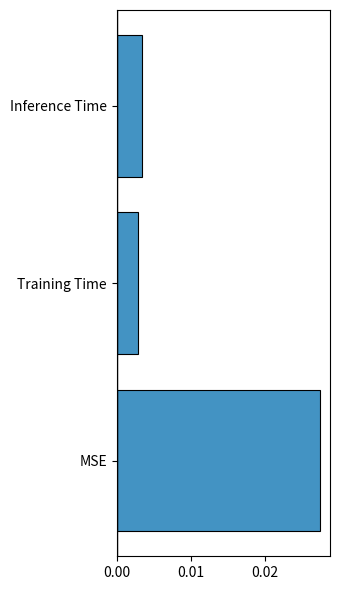

Rank the categories by value from lowest to highest.

Training Time, Inference Time, MSE